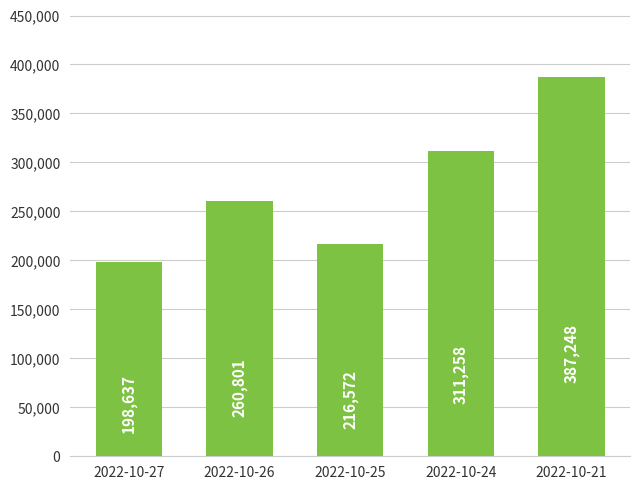

What is the value of the 3rd bar from the left?

216572